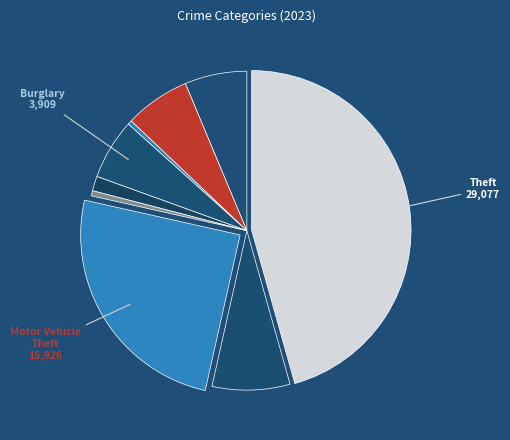

To the nearest percent, what is the average slice percentage?

11%